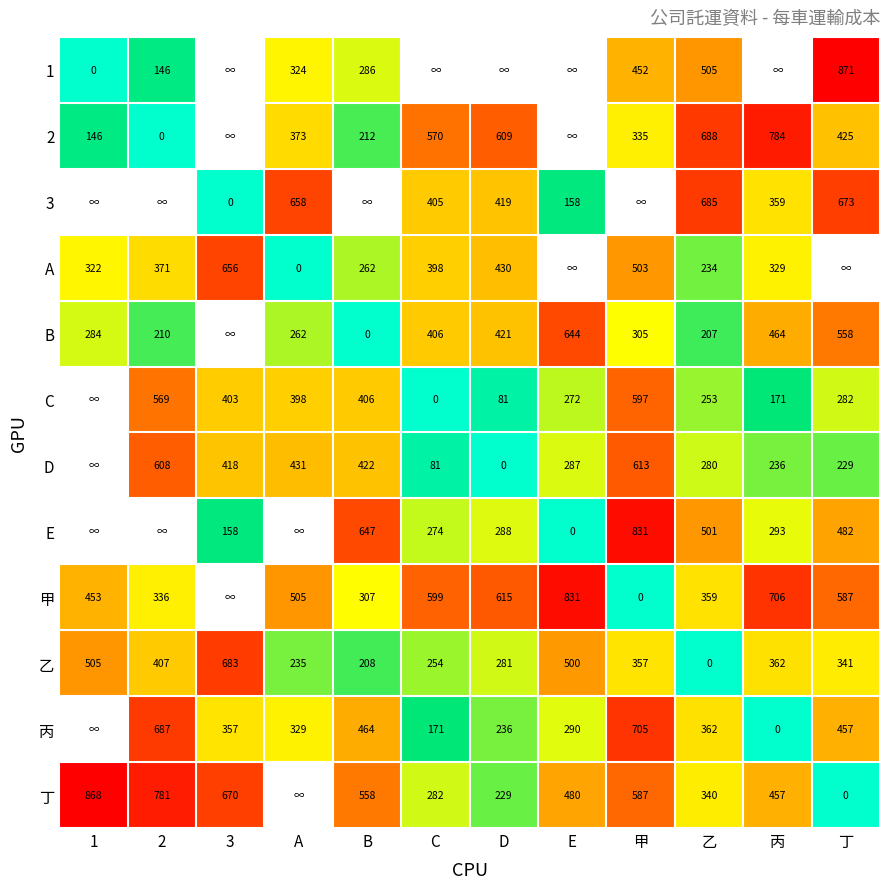

Read the 乙 value at C, to the nearest 50.

250